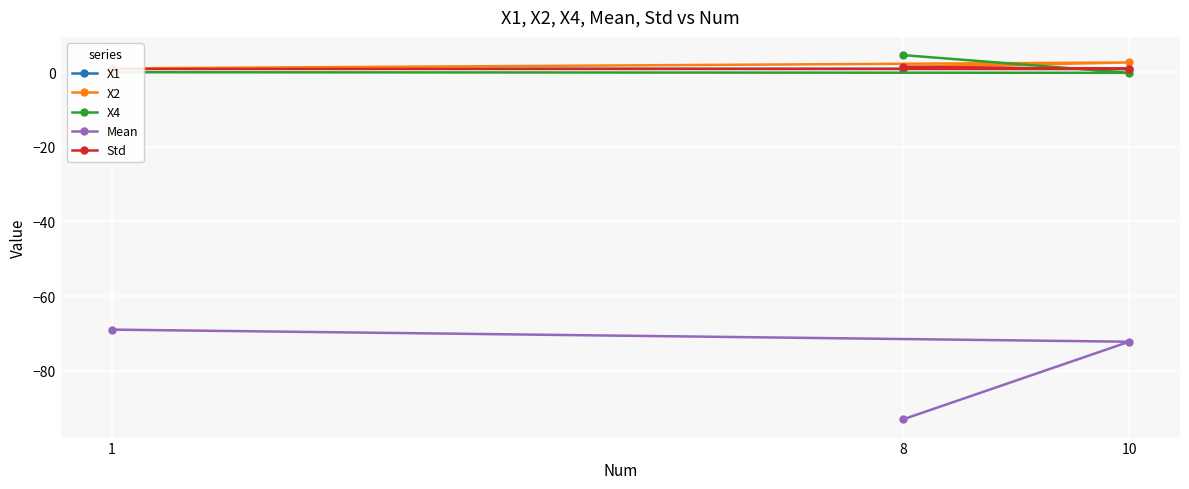

Is it true that X4 equals -0.0 at 1?

True